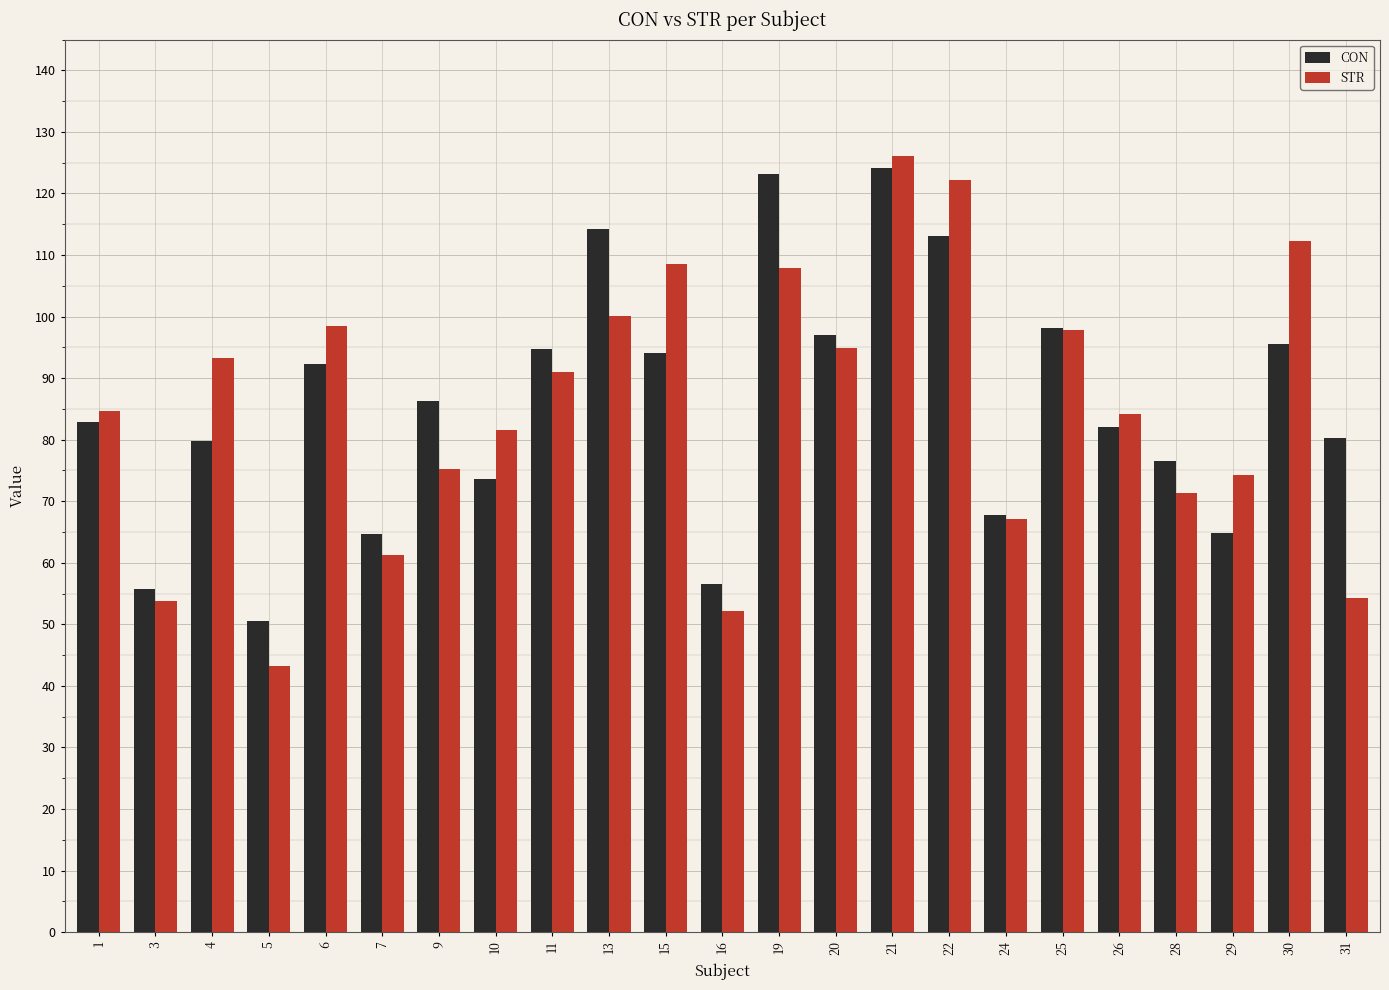

At which category is the sum across all series the highest?

21